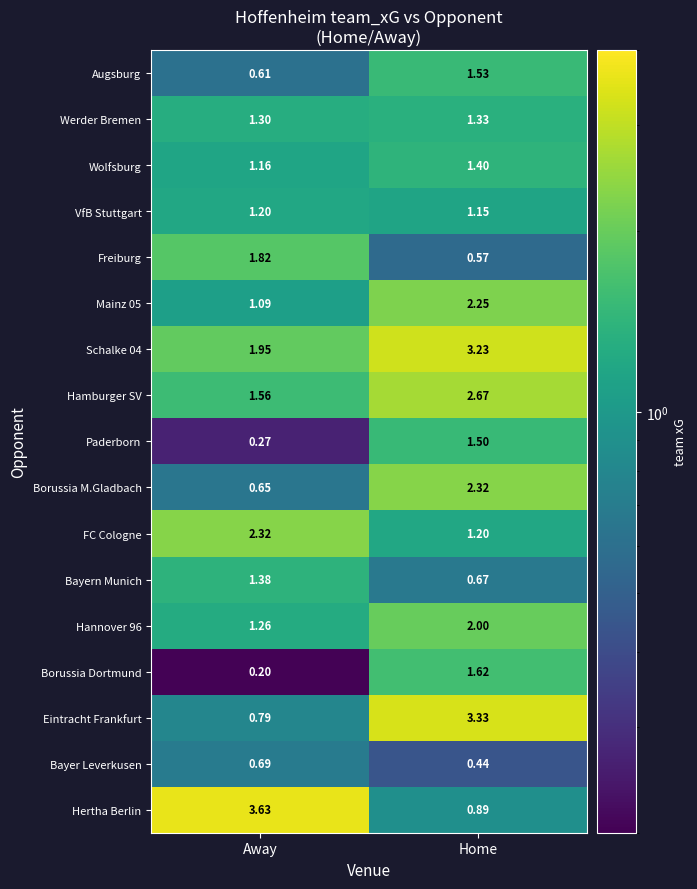

At which category is the sum across all series the highest?

Home